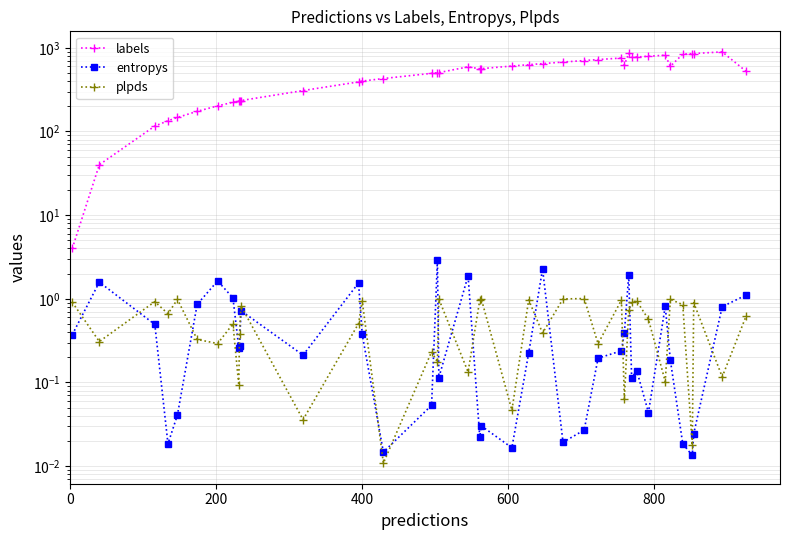

How many lines are shown in the chart?

3